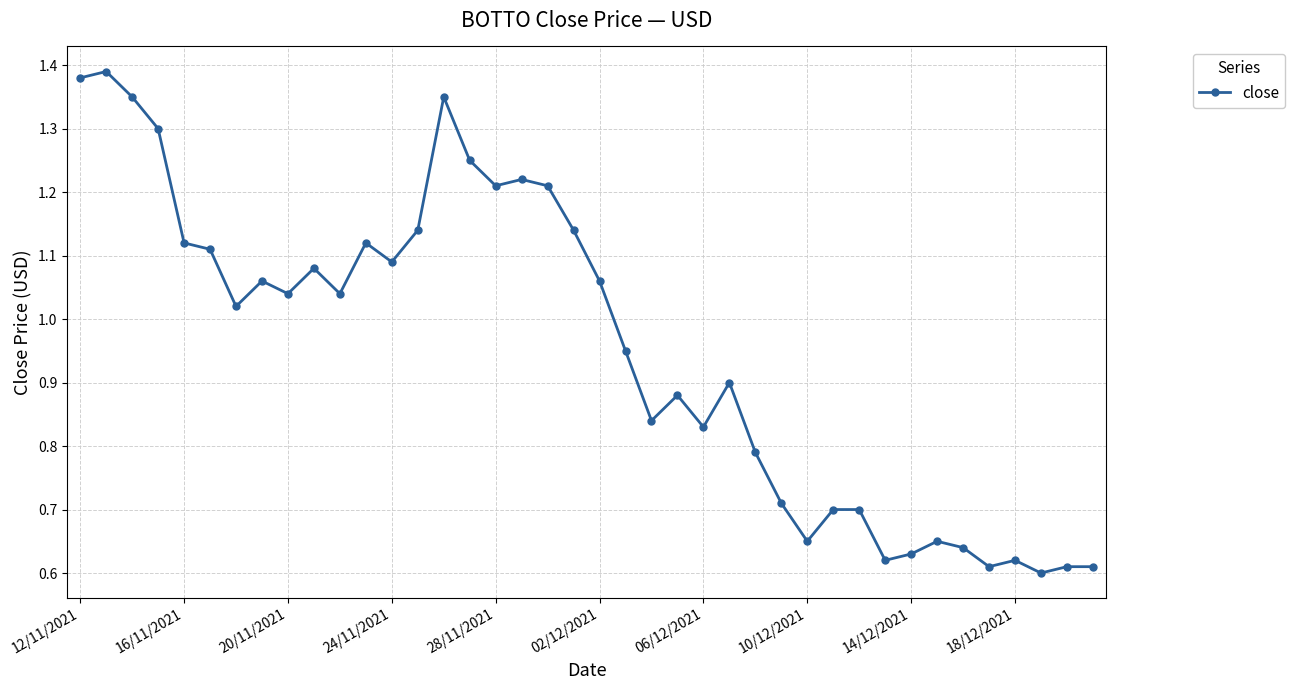

What is the sum of all values?

38.2